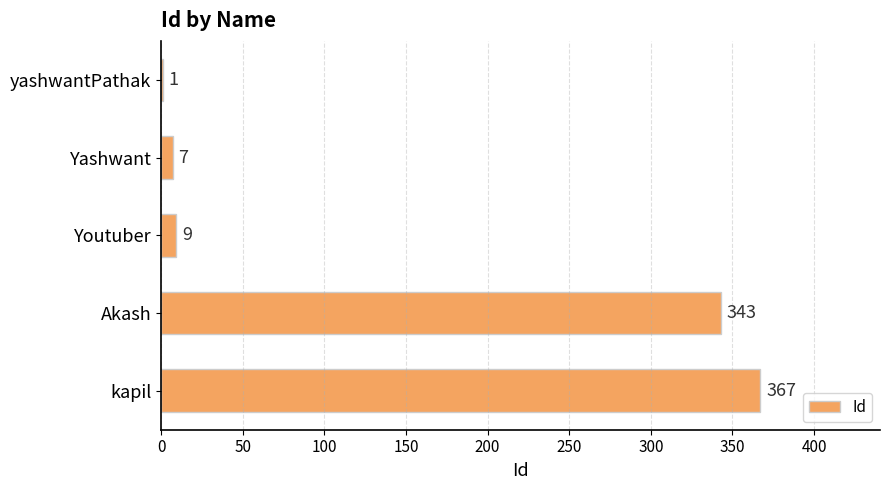

Which category has the highest value across all series?

kapil